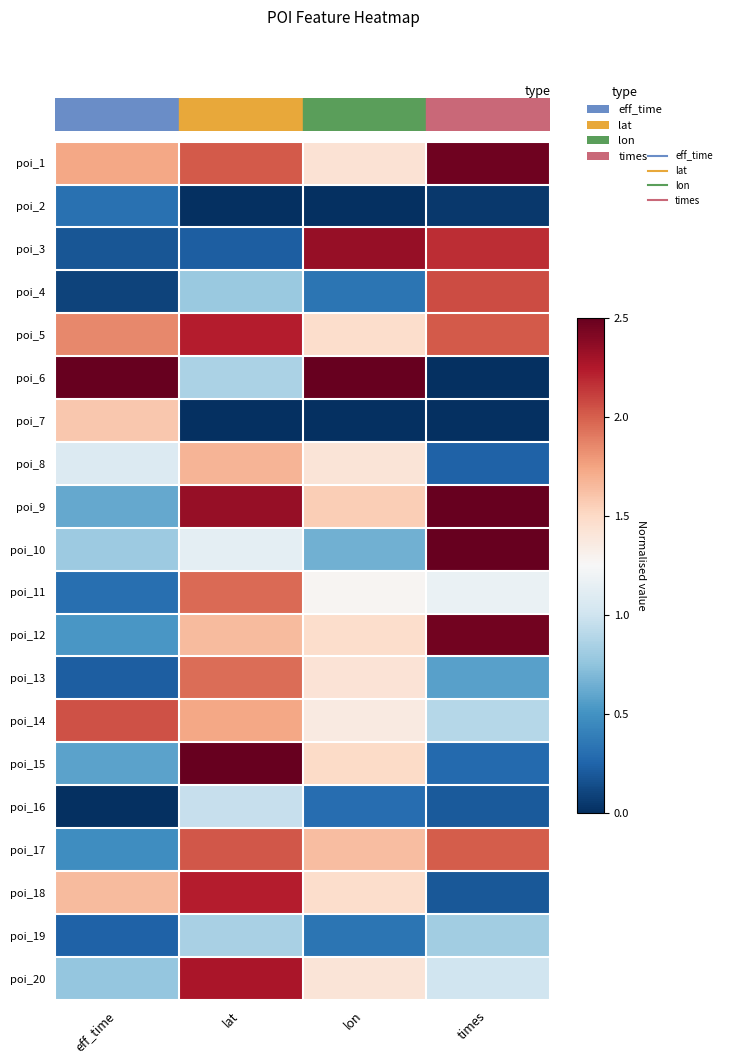

At which category is the sum across all series the highest?

lat